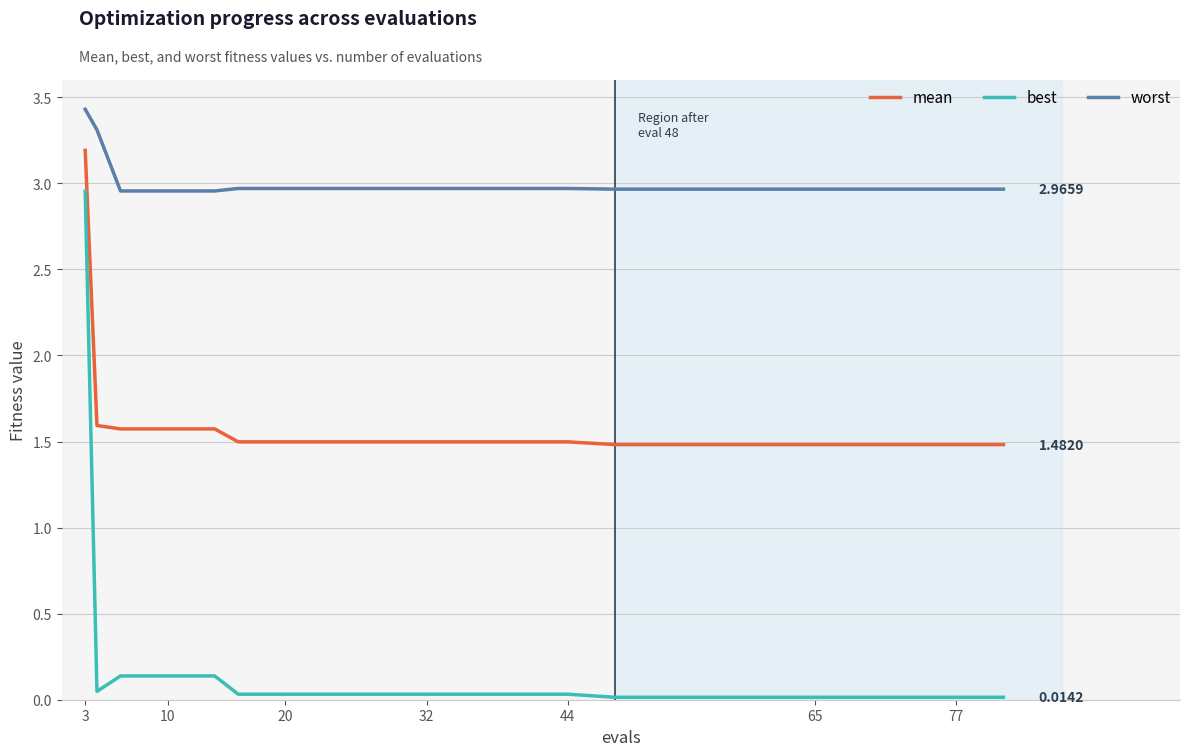

What is the difference between the maximum and minimum values in the best series?

2.9